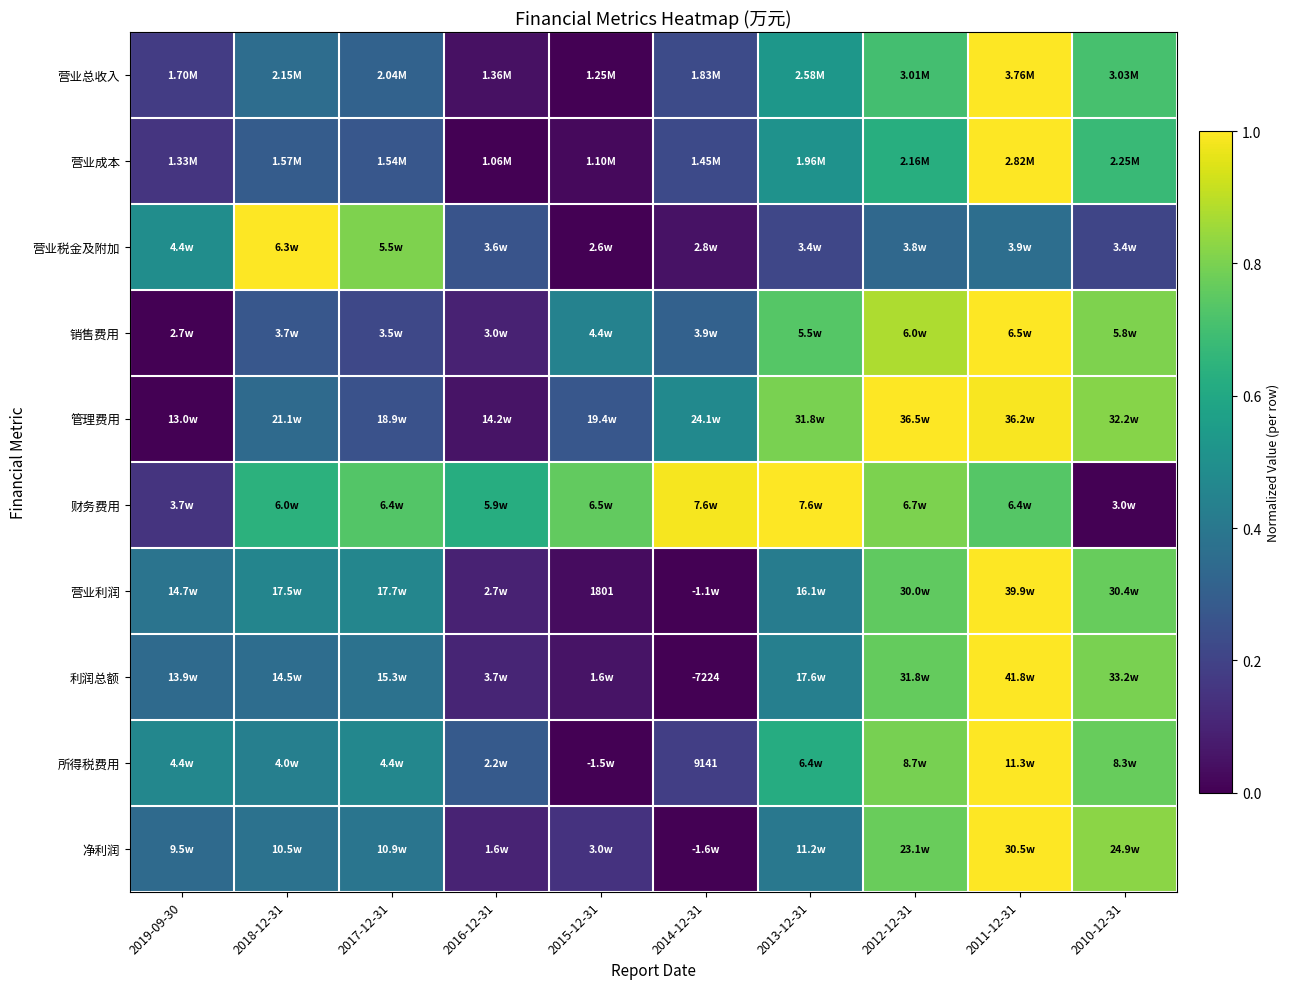

True or false: 营业利润 has a value of 0.5 at 2018-12-31.

True